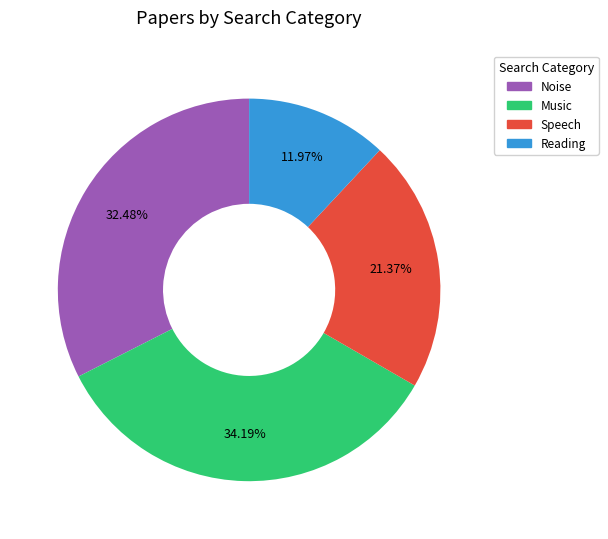

Which has a higher value, Reading or Speech?

Speech